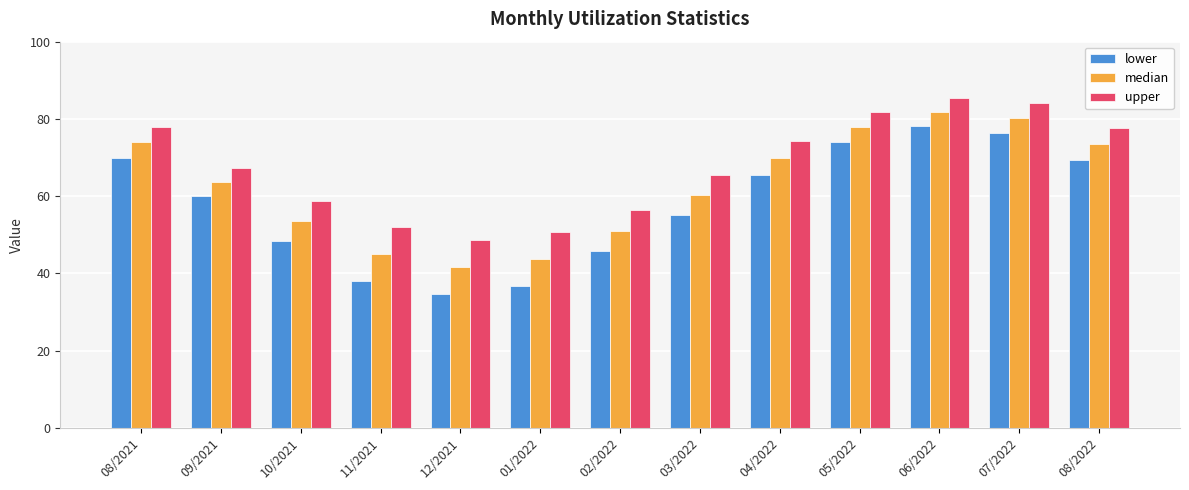

The median series shows 49.4 at 08/2022. True or false?

False